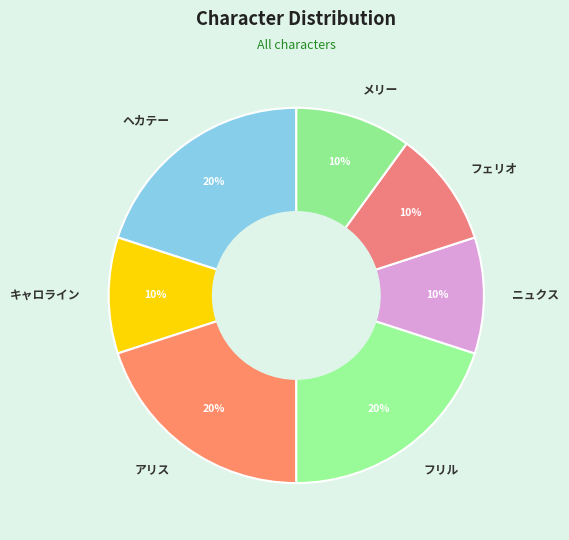

True or false: フリル accounts for 20% of the total.

True